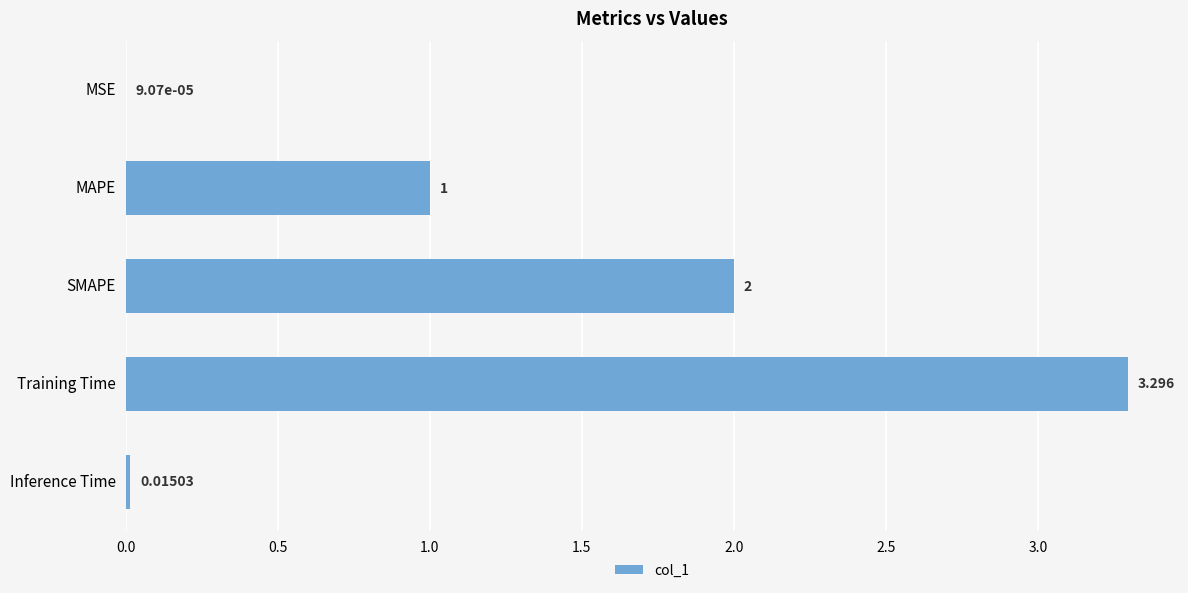

Which has a higher value, MAPE or SMAPE?

SMAPE